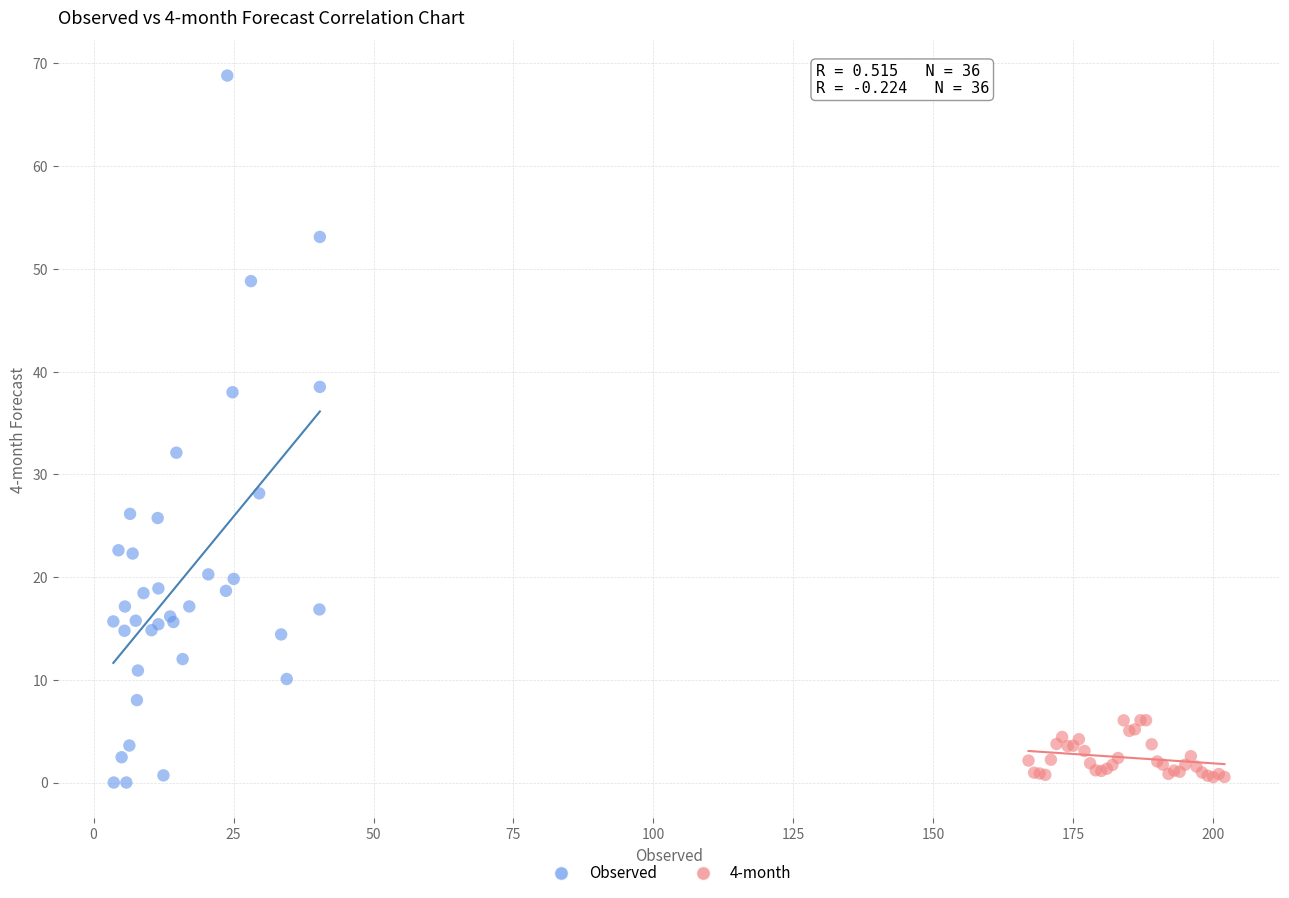

Which series has the largest Y range (max minus min)?

Observed